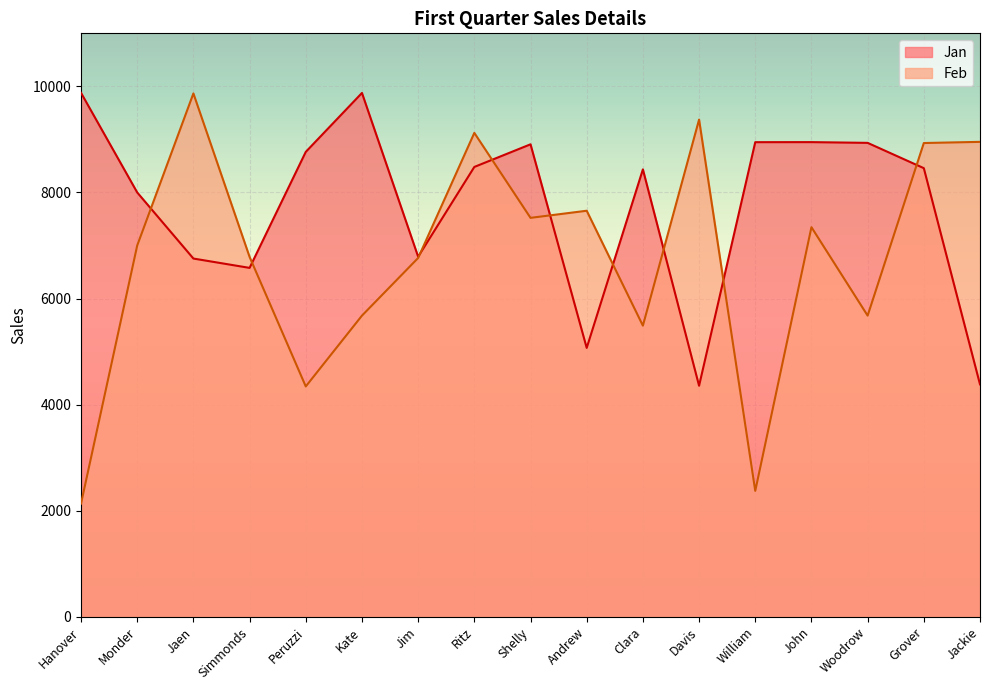

Reading left to right, transcribe all the data shown in this chart.

Jan: 9878.0	8000.0	6754.0	6578.0	8765.0	9876.0	6789.0	8481.0	8907.8	5069.4	8435.0	4356.0	8948.0	8949.0	8935.0	8458.0	4382.0
Feb: 2134.0	7000.0	9867.0	6785.0	4343.0	5678.0	6765.0	9123.0	7521.2	7655.5	5489.0	9374.0	2374.0	7345.0	5678.0	8932.0	8954.0